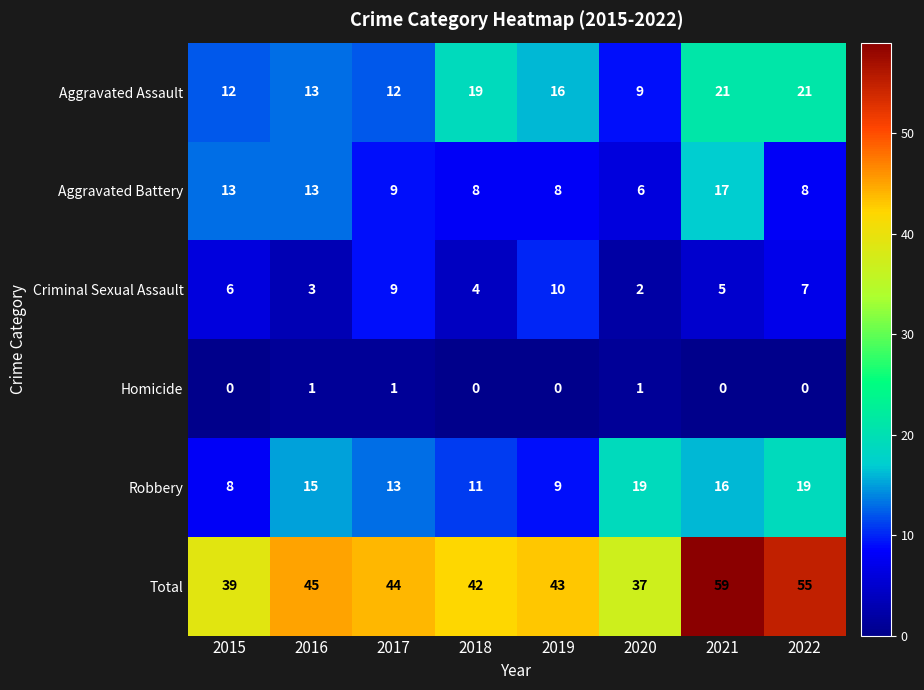

The value of Total at 2019 is 43. True or false?

True